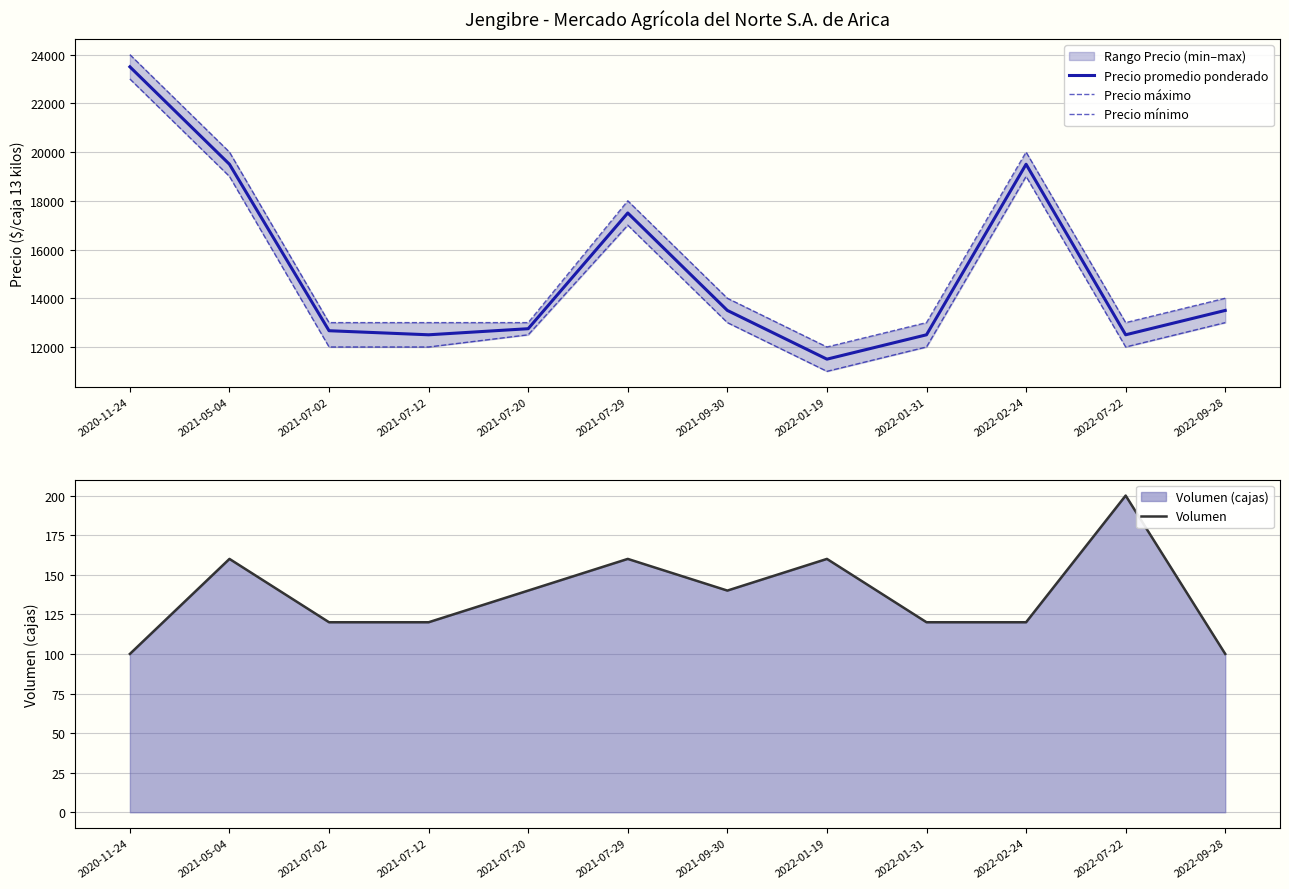

True or false: Volumen and Precio máximo intersect in this chart.

False